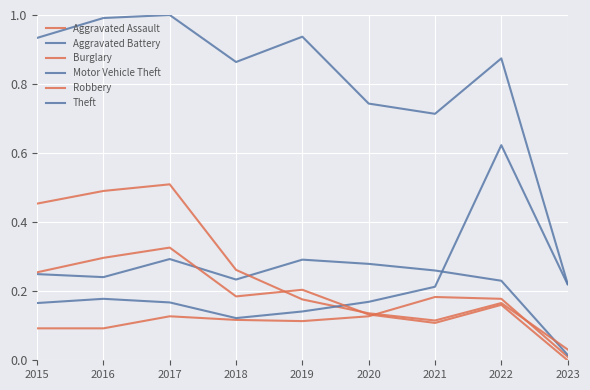

Does the chart have visible grid lines?

Yes